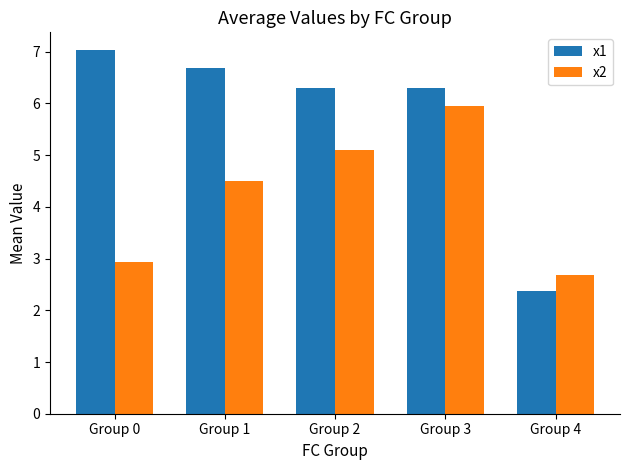

What is the difference between the x2 values at Group 2 and Group 1?

0.6